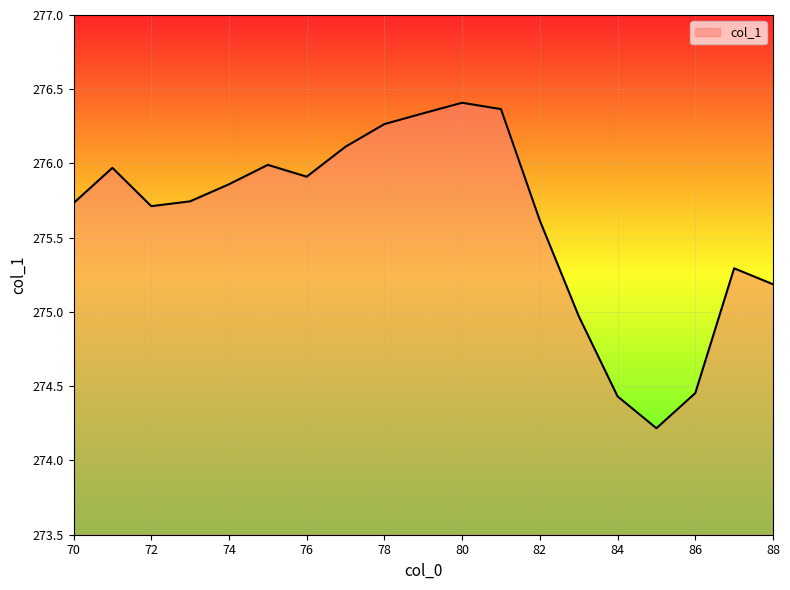

What is the difference between the maximum and minimum values?

2.2